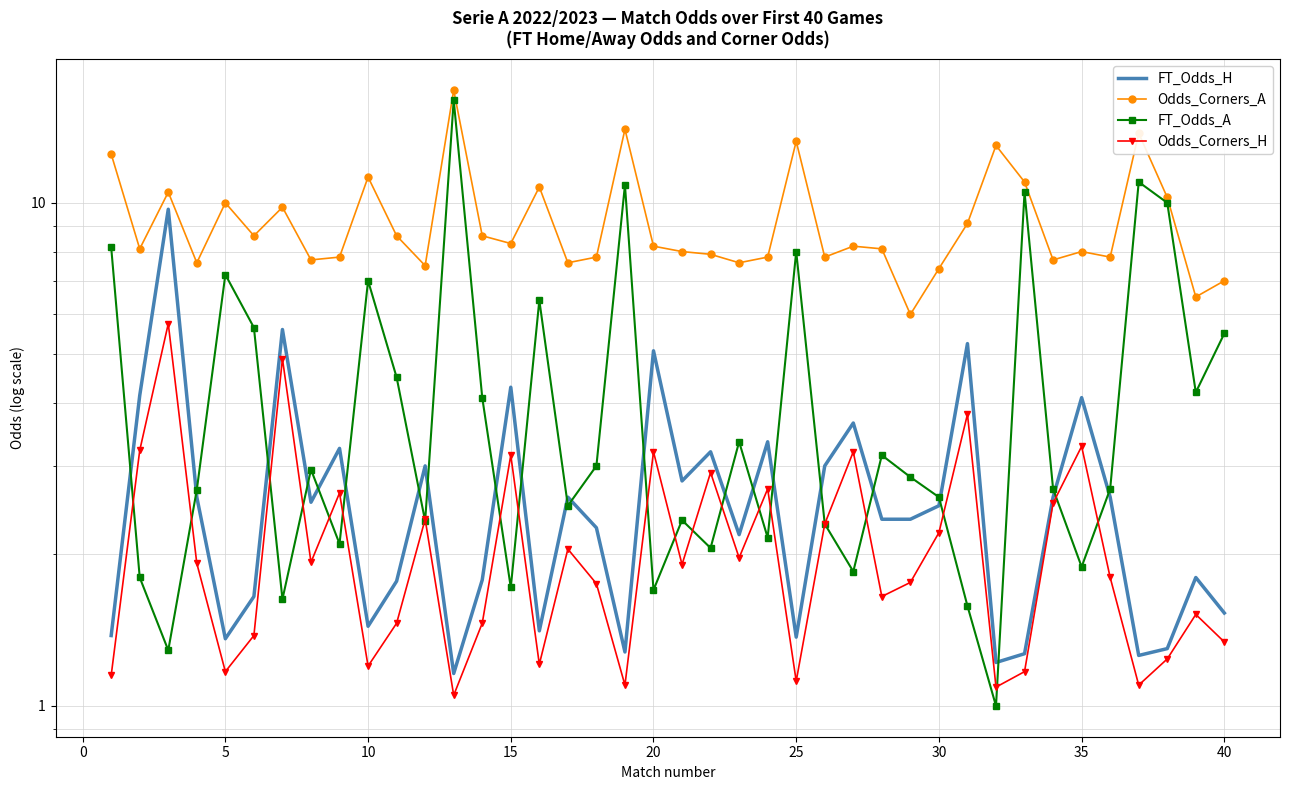

Reading left to right, list all the values displayed in this chart.

FT_Odds_H: 1.4	4.1	9.7	2.6	1.4	1.6	5.6	2.5	3.2	1.4	1.8	3.0	1.2	1.8	4.3	1.4	2.6	2.3	1.3	5.1	2.8	3.2	2.2	3.4	1.4	3.0	3.6	2.4	2.4	2.5	5.2	1.2	1.3	2.6	4.1	2.6	1.3	1.3	1.8	1.5
Odds_Corners_A: 12.5	8.1	10.5	7.6	10.0	8.6	9.8	7.7	7.8	11.2	8.6	7.5	16.8	8.6	8.3	10.8	7.6	7.8	14.0	8.2	8.0	7.9	7.6	7.8	13.2	7.8	8.2	8.1	6.0	7.4	9.1	13.0	11.0	7.7	8.0	7.8	13.8	10.2	6.5	7.0
FT_Odds_A: 8.2	1.8	1.3	2.7	7.2	5.7	1.6	3.0	2.1	7.0	4.5	2.3	16.0	4.1	1.7	6.4	2.5	3.0	10.8	1.7	2.3	2.1	3.4	2.2	8.0	2.3	1.9	3.1	2.9	2.6	1.6	1.0	10.5	2.7	1.9	2.7	11.0	10.0	4.2	5.5
Odds_Corners_H: 1.1	3.2	5.8	1.9	1.2	1.4	4.9	1.9	2.6	1.2	1.5	2.4	1.1	1.5	3.1	1.2	2.0	1.8	1.1	3.2	1.9	2.9	2.0	2.7	1.1	2.3	3.2	1.6	1.8	2.2	3.8	1.1	1.2	2.5	3.3	1.8	1.1	1.2	1.5	1.3